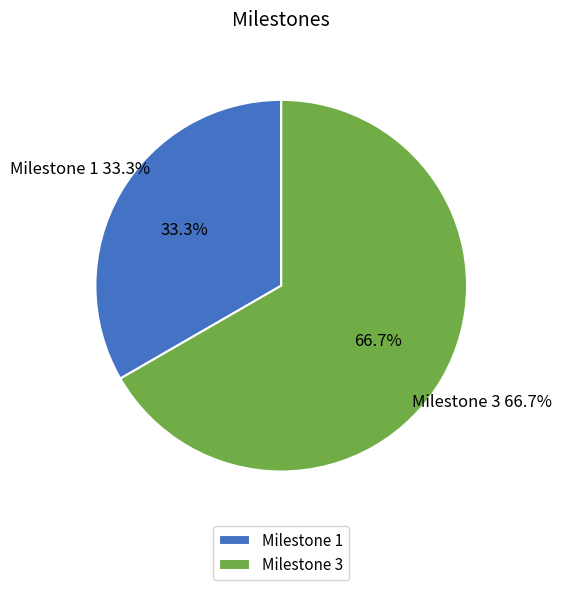

What is the change in value from Milestone 1 to Milestone 3?

+1